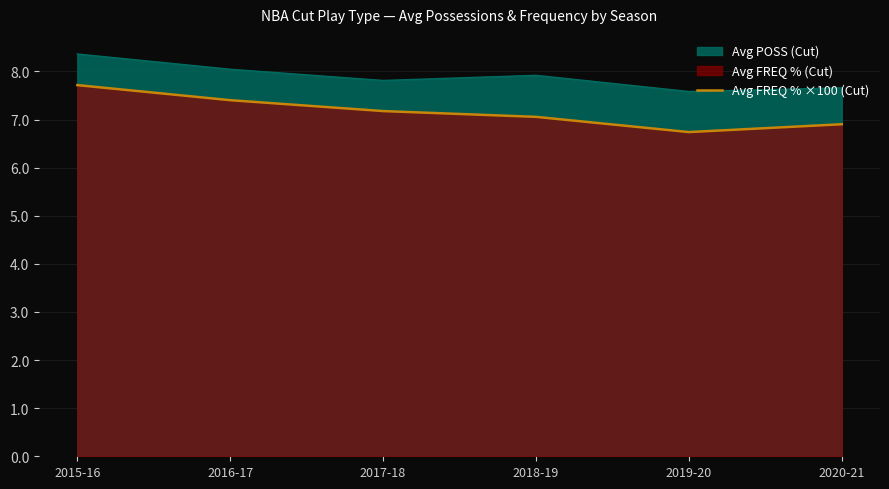

What is the label of the 2nd point from the right?

2019-20